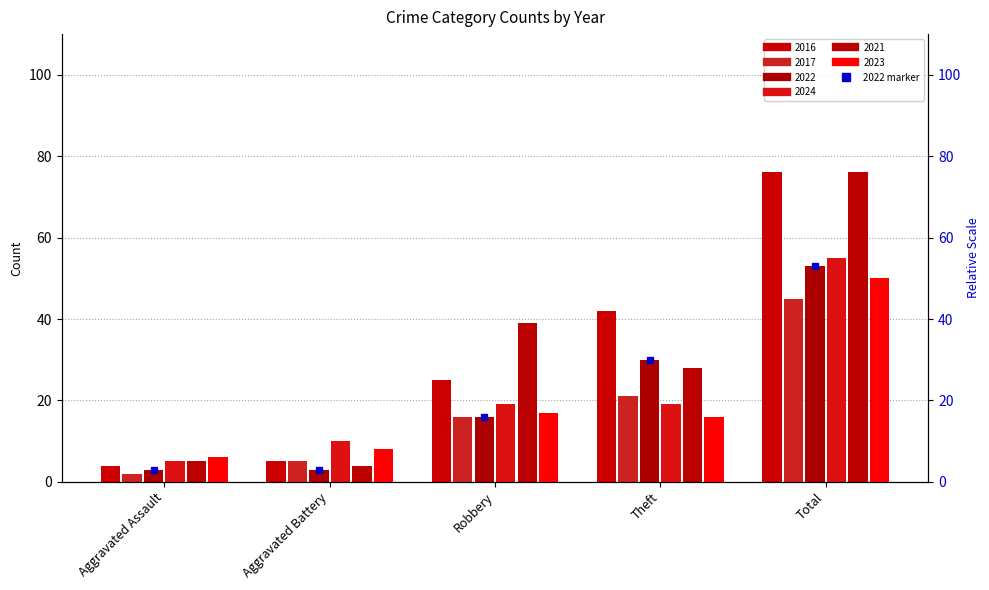

Between Aggravated Battery and Robbery, which is larger?

Robbery